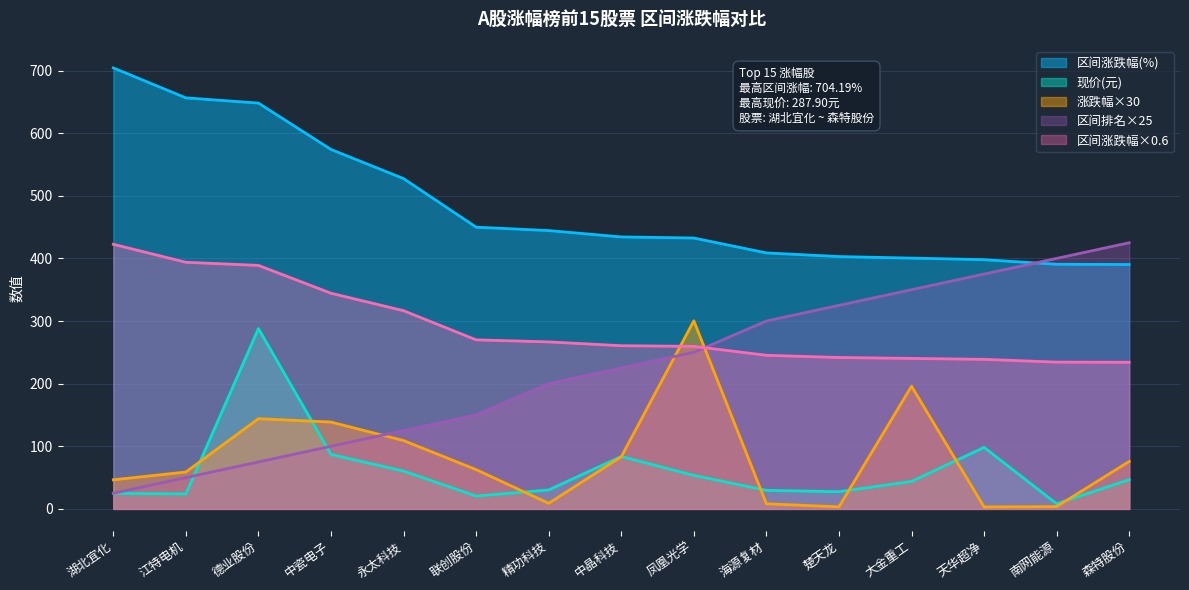

What is the highest value of the 现价(元) series?

287.9